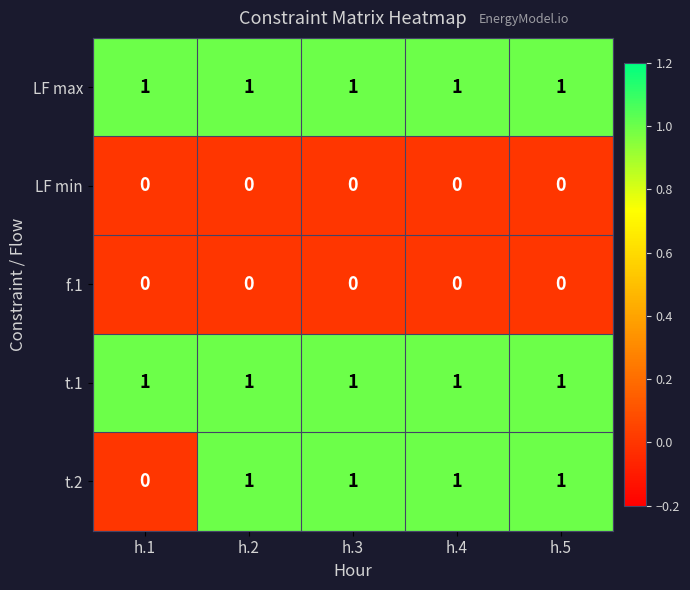

Which series has the largest range (max minus min)?

t.2